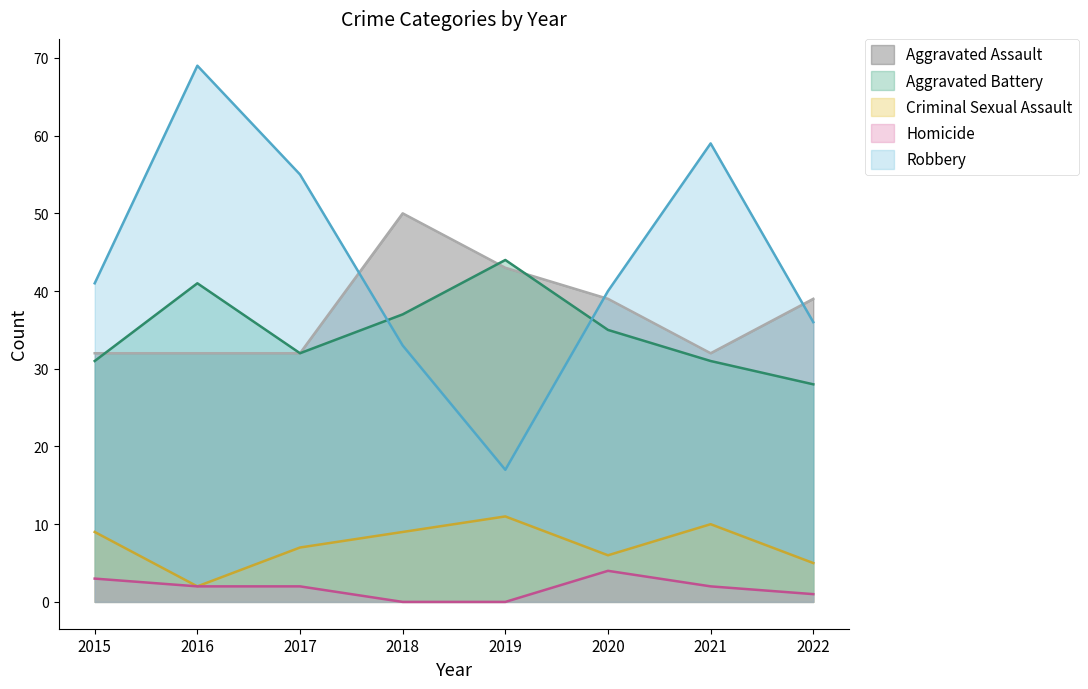

The value of Aggravated Assault at 2019 is 43. True or false?

True